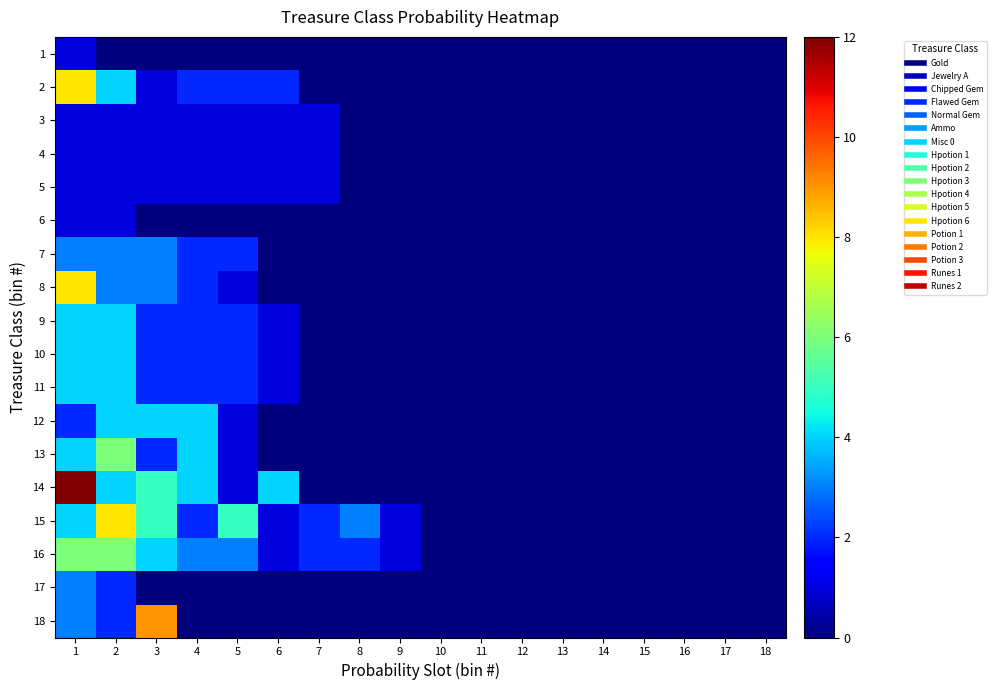

Which category has the lowest value across all series?

2